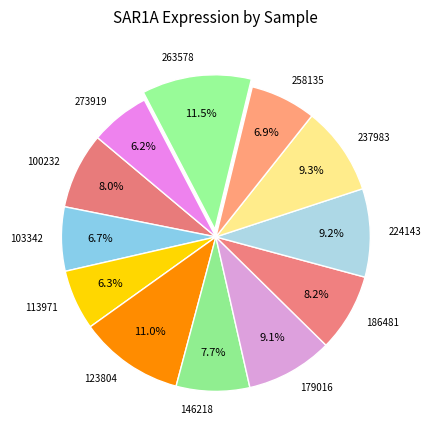

How much of the chart is everything except 237983?

90.7%